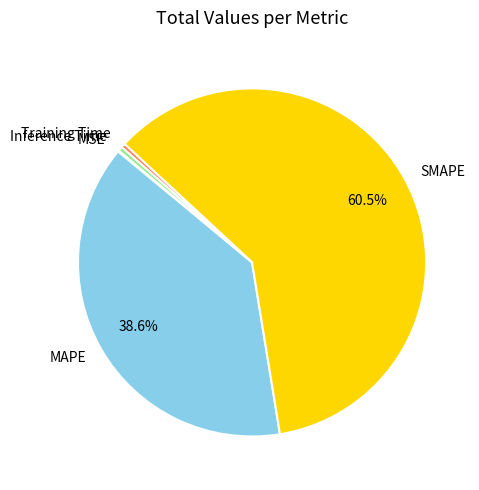

What percentage do SMAPE and MAPE together represent?

99.1%